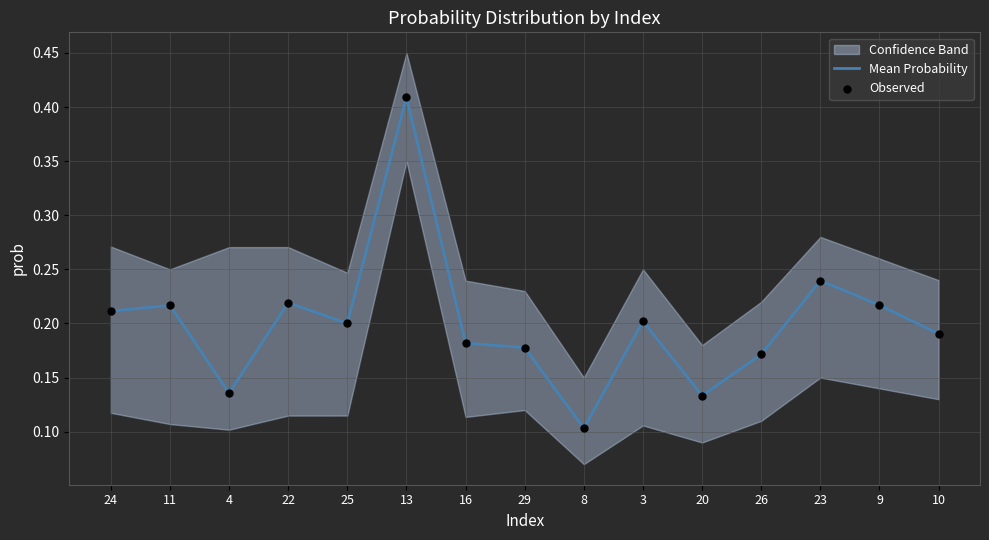

Is it true that Mean Probability equals 0.1 at 8?

True